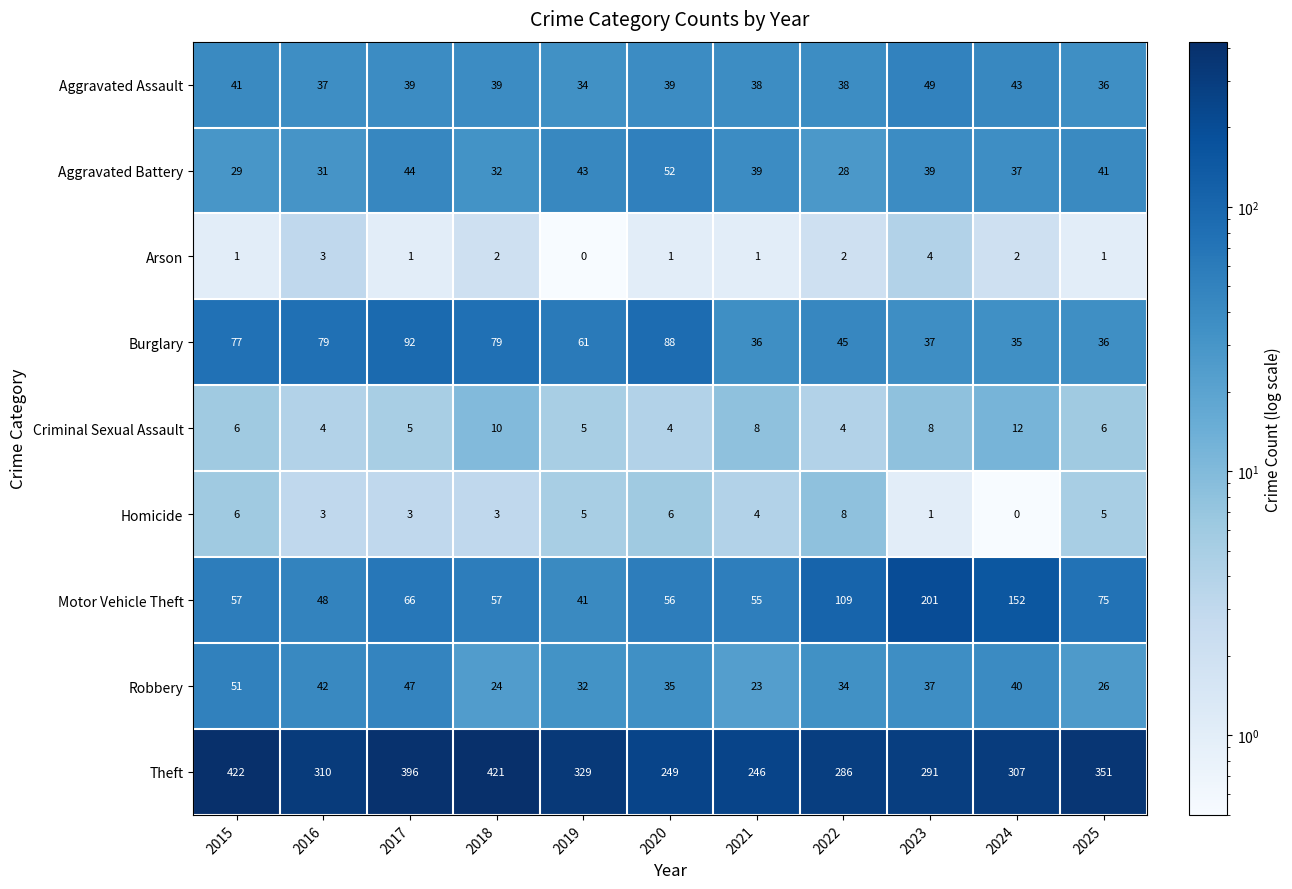

What is the total value across all series at 2017?

693